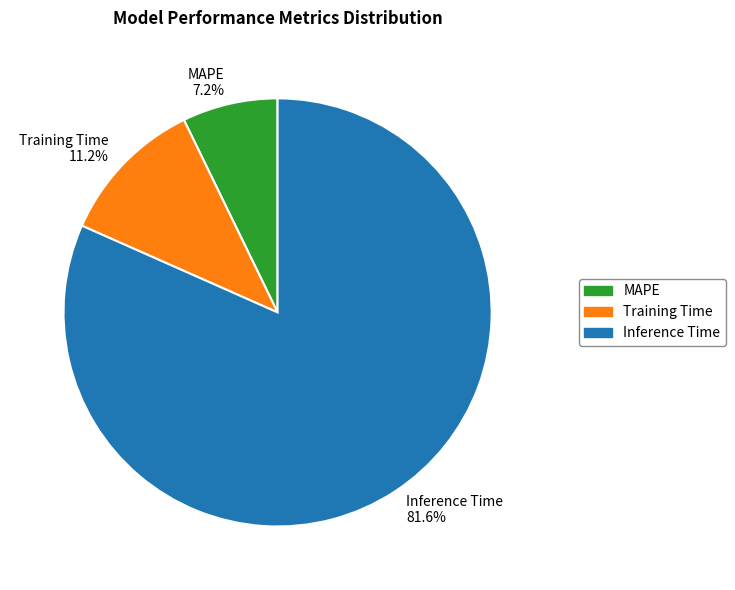

Between MAPE and Training Time, which is larger?

Training Time